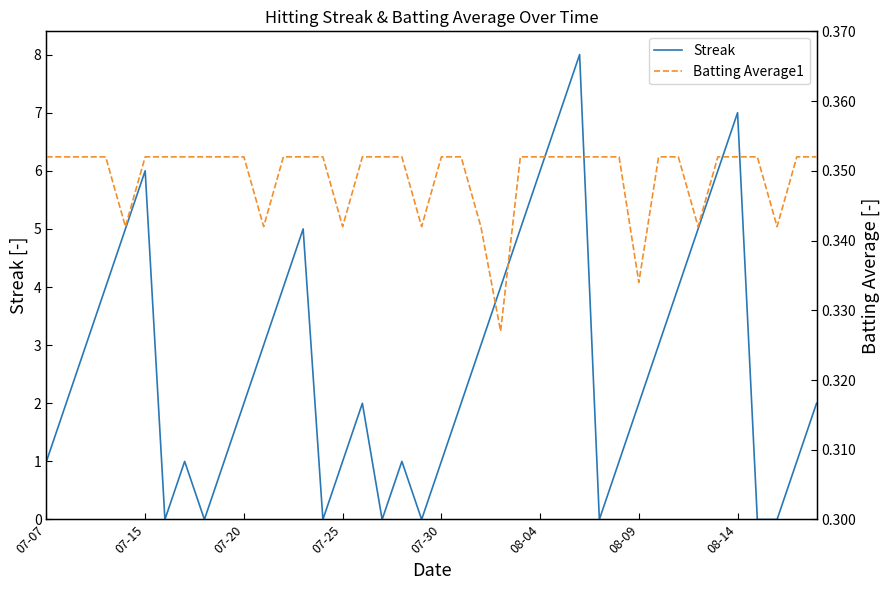

At how many categories does at least one series exceed 2?

18